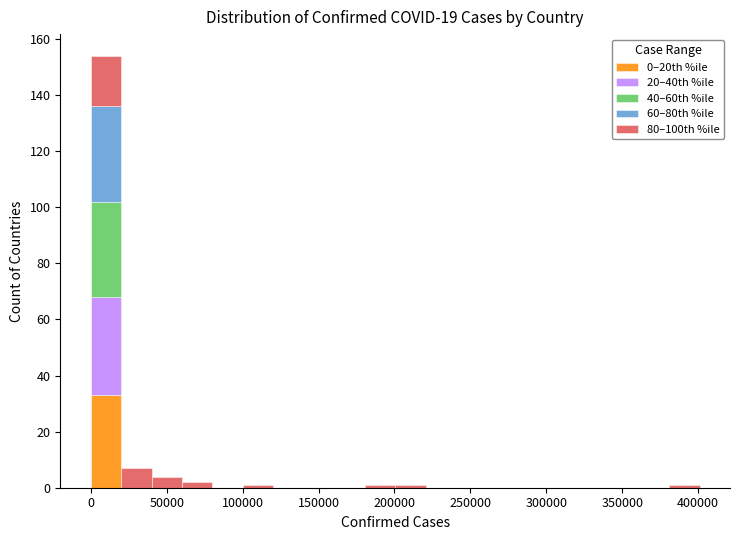

Which range on the x-axis has the tallest stacked bar (by total height)?

0 to 20000